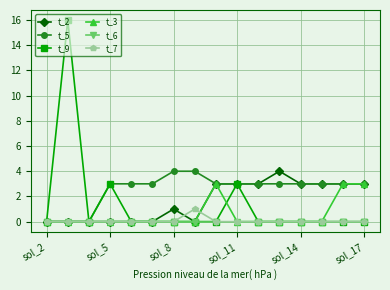

What is the maximum value shown in the chart?

16